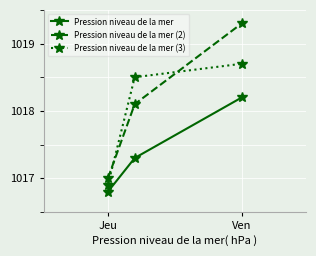

What is the highest value of the Pression niveau de la mer (2) series?

1019.3